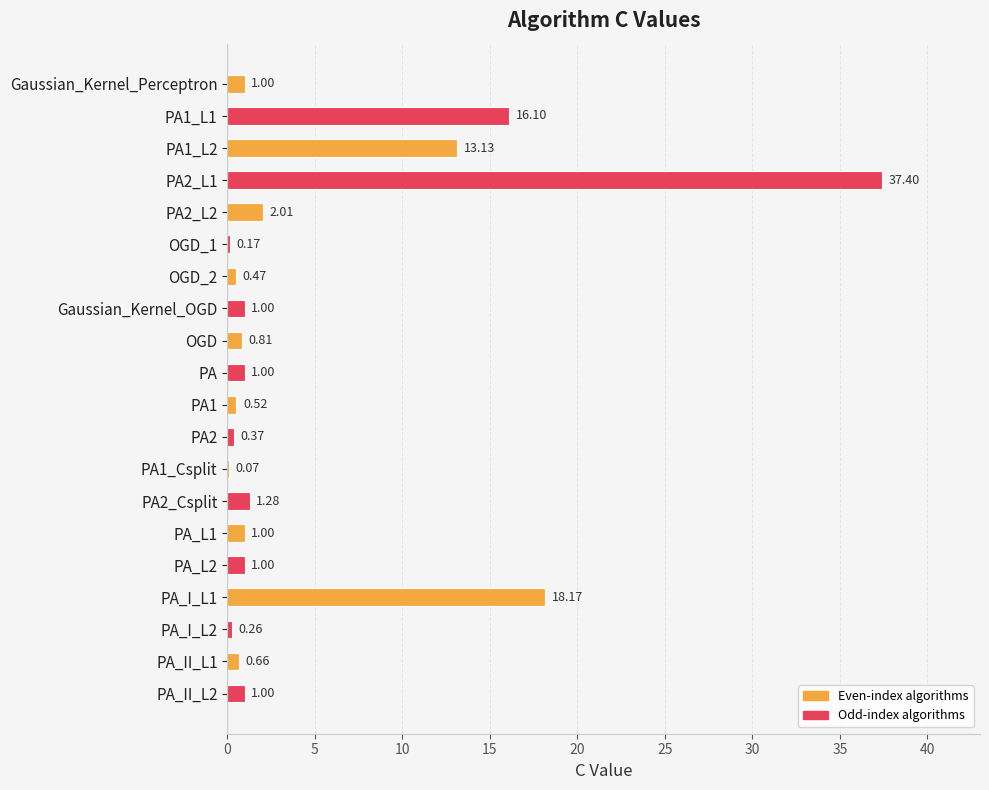

Between OGD_1 and Gaussian_Kernel_Perceptron, which is larger?

Gaussian_Kernel_Perceptron